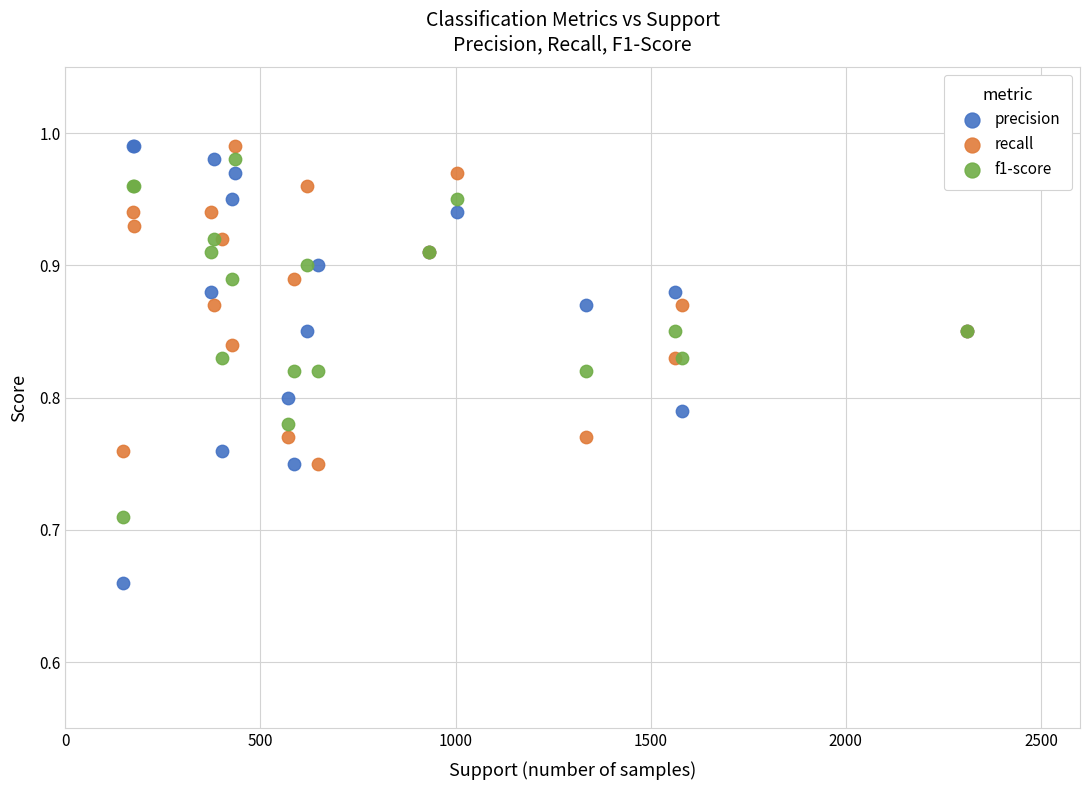

What is the X range (max minus min) for the scatter plot?

2161.0